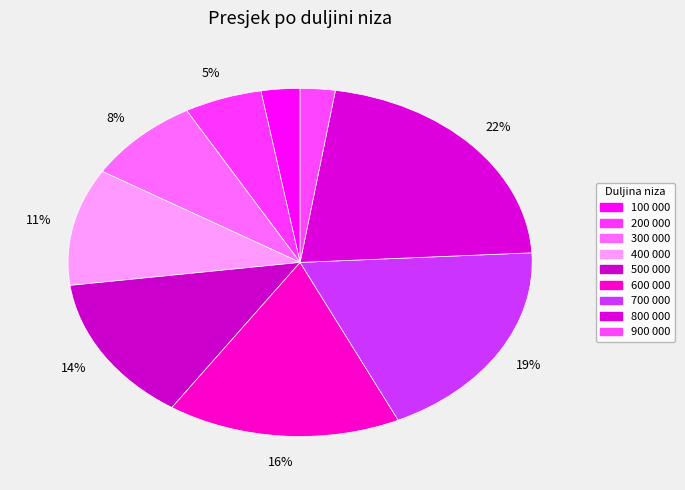

How many segments does this pie chart have?

9